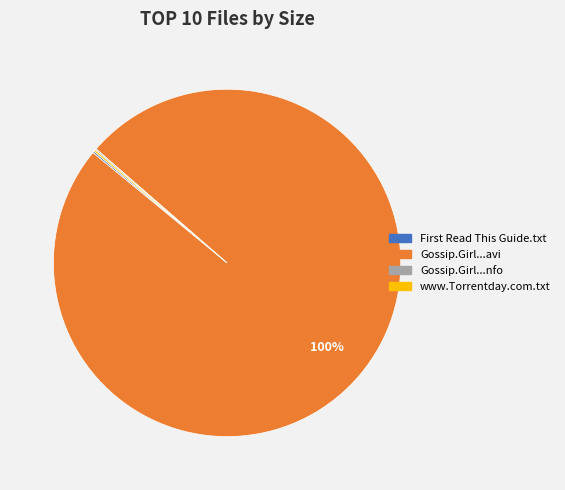

Count the number of slices in the pie.

4